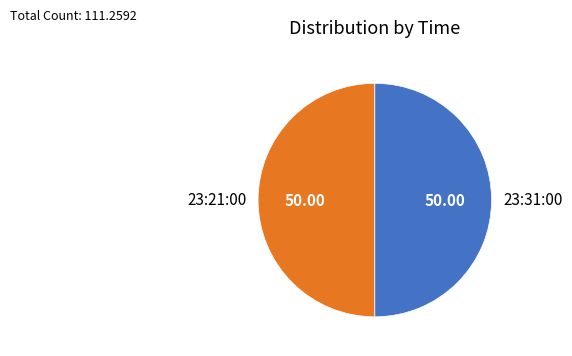

What is the ratio of the value at 23:21:00 to the value at 23:31:00?

1.0